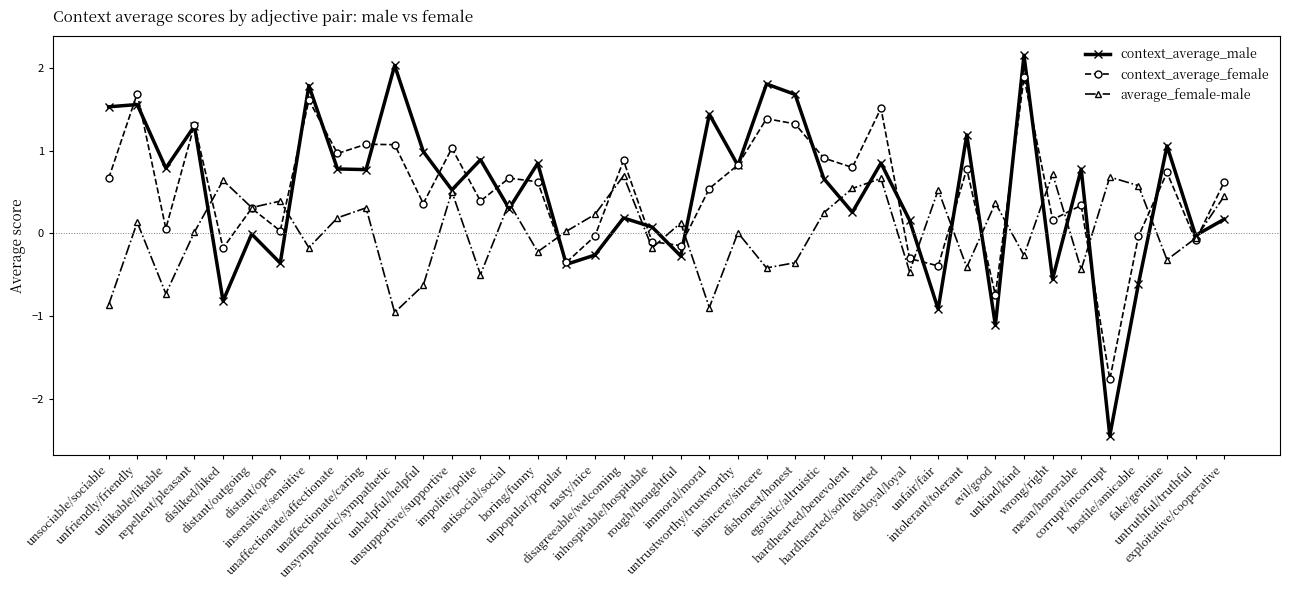

In context_average_male, how many points are higher than both neighbors (excluding endpoints)?

15